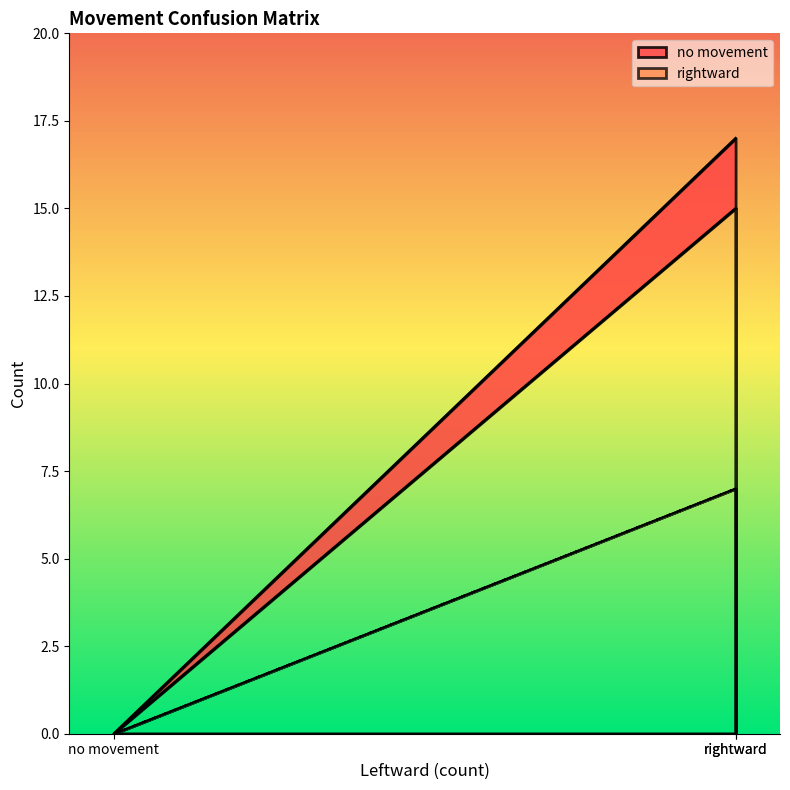

Where is rightward nearest to the value 3?

no movement